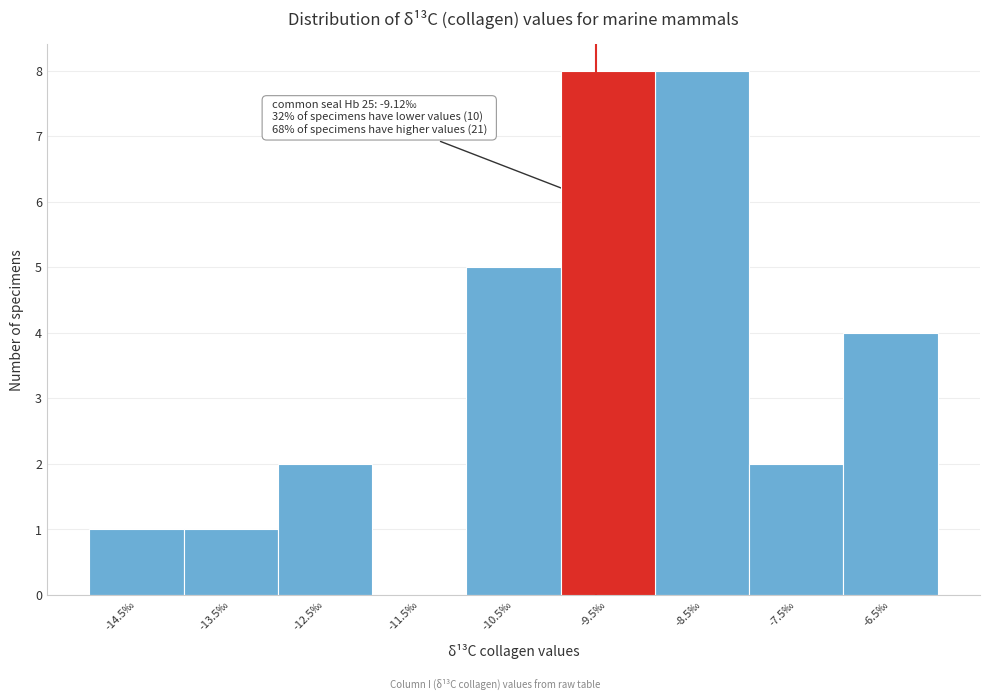

Reading left to right, transcribe all the data shown in this chart.

-14.5‰=1	-13.5‰=1	-12.5‰=2	-11.5‰=0	-10.5‰=5	-9.5‰=8	-8.5‰=8	-7.5‰=2	-6.5‰=4